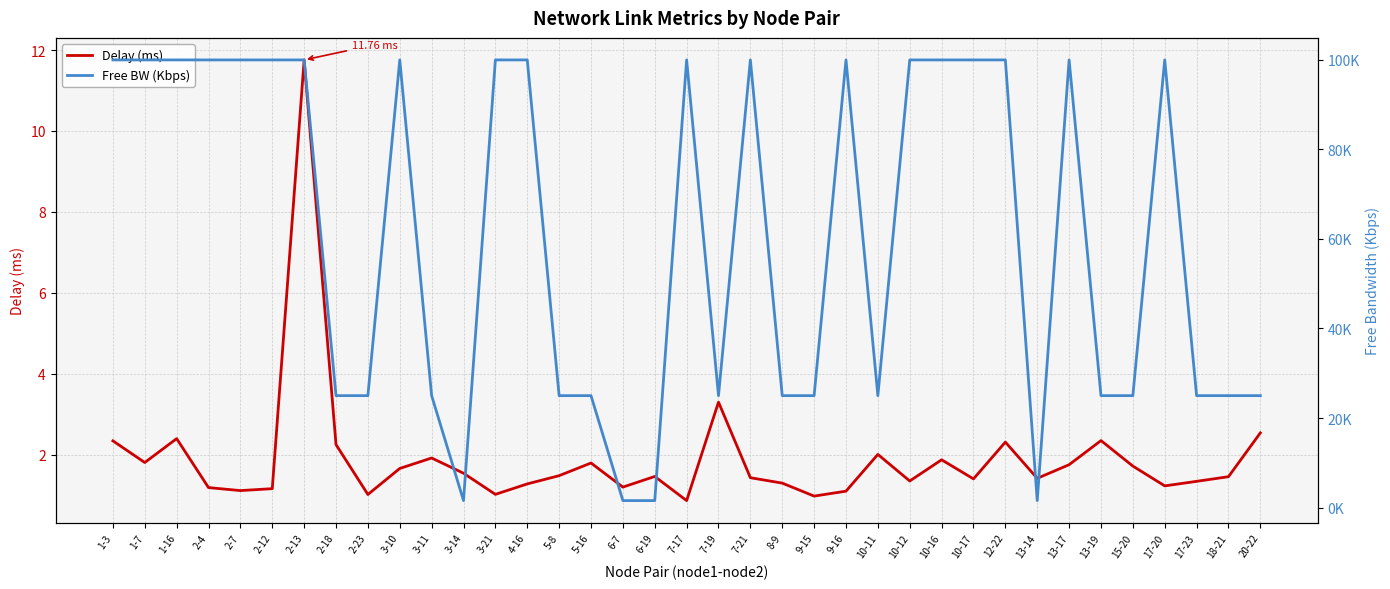

In Delay (ms), how many points are higher than both neighbors (excluding endpoints)?

10